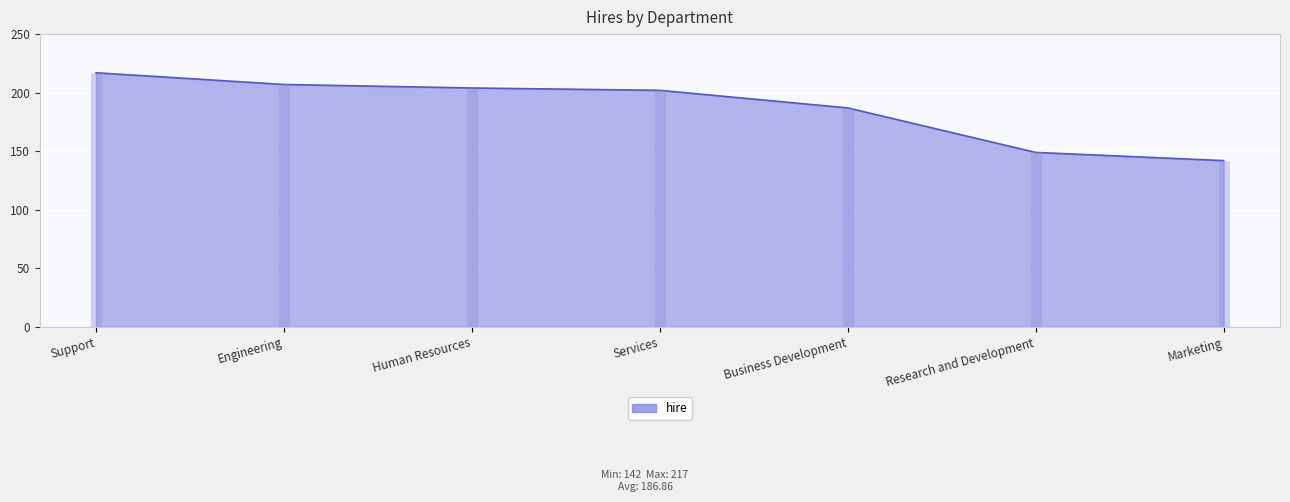

What position from the left is Business Development?

5